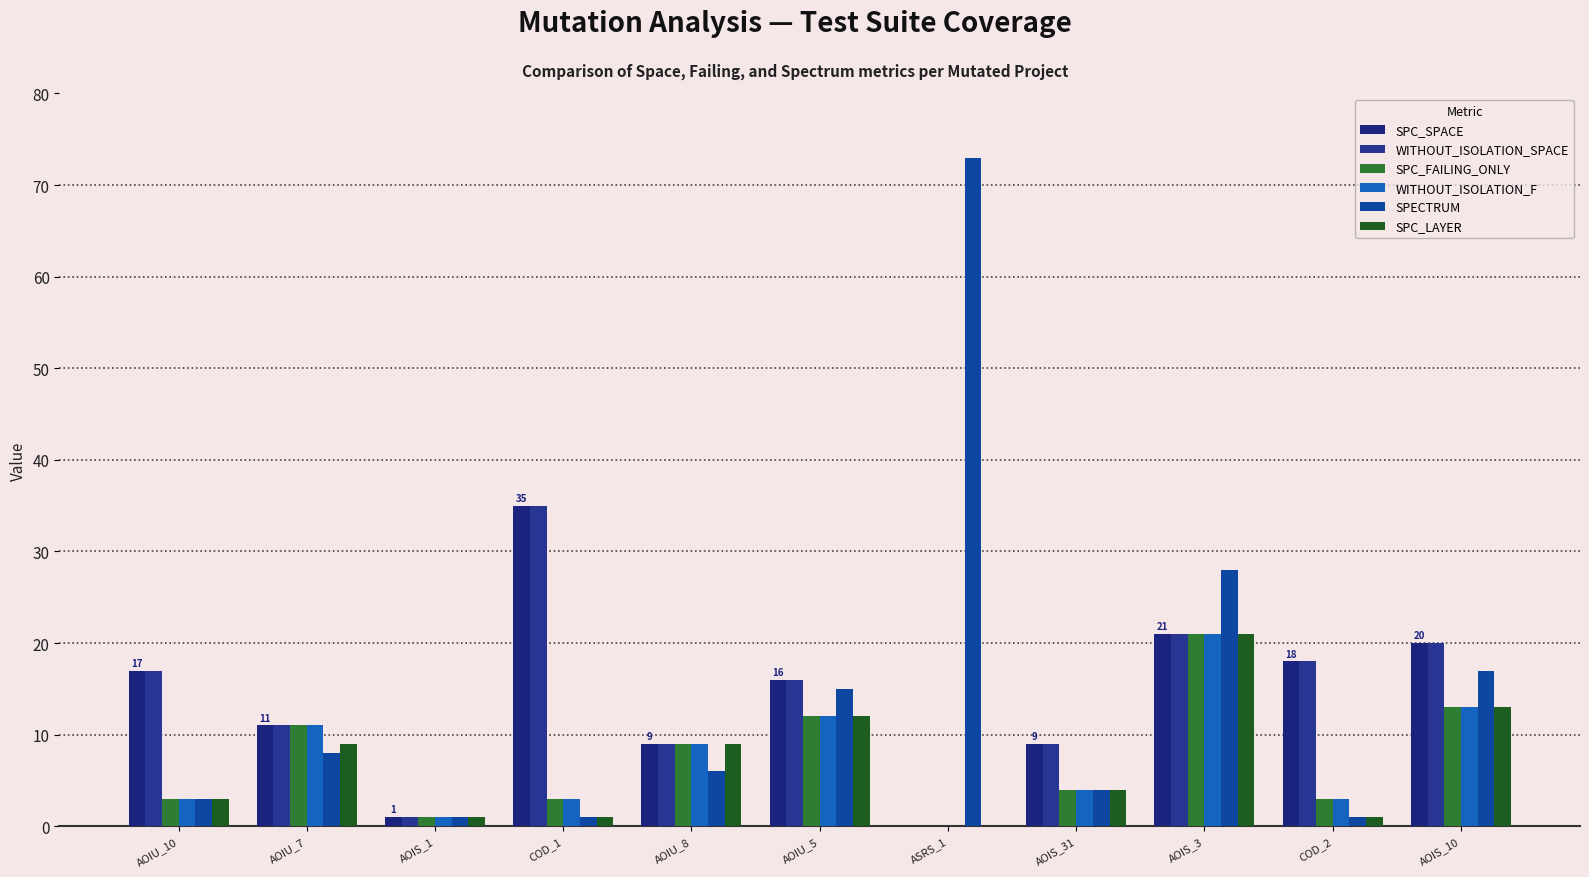

How many bars are there in each group?

6